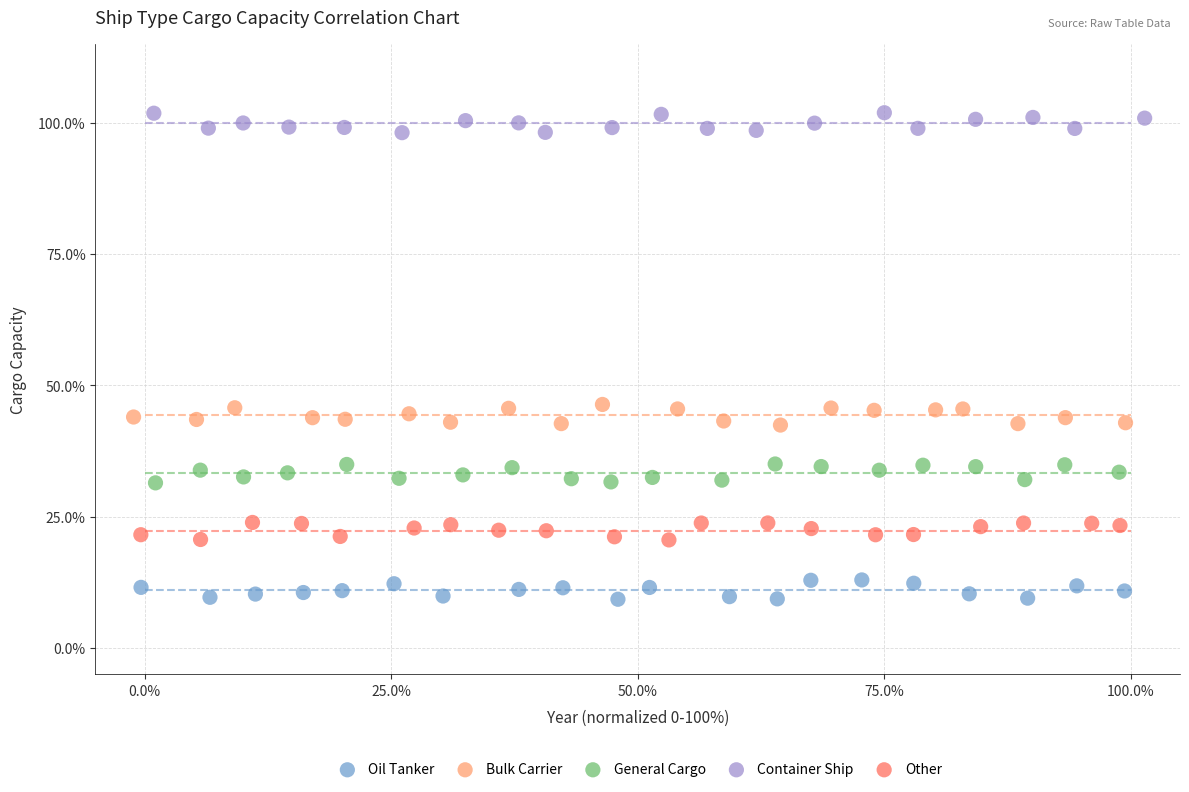

Which series reaches the maximum Y coordinate?

Container Ship